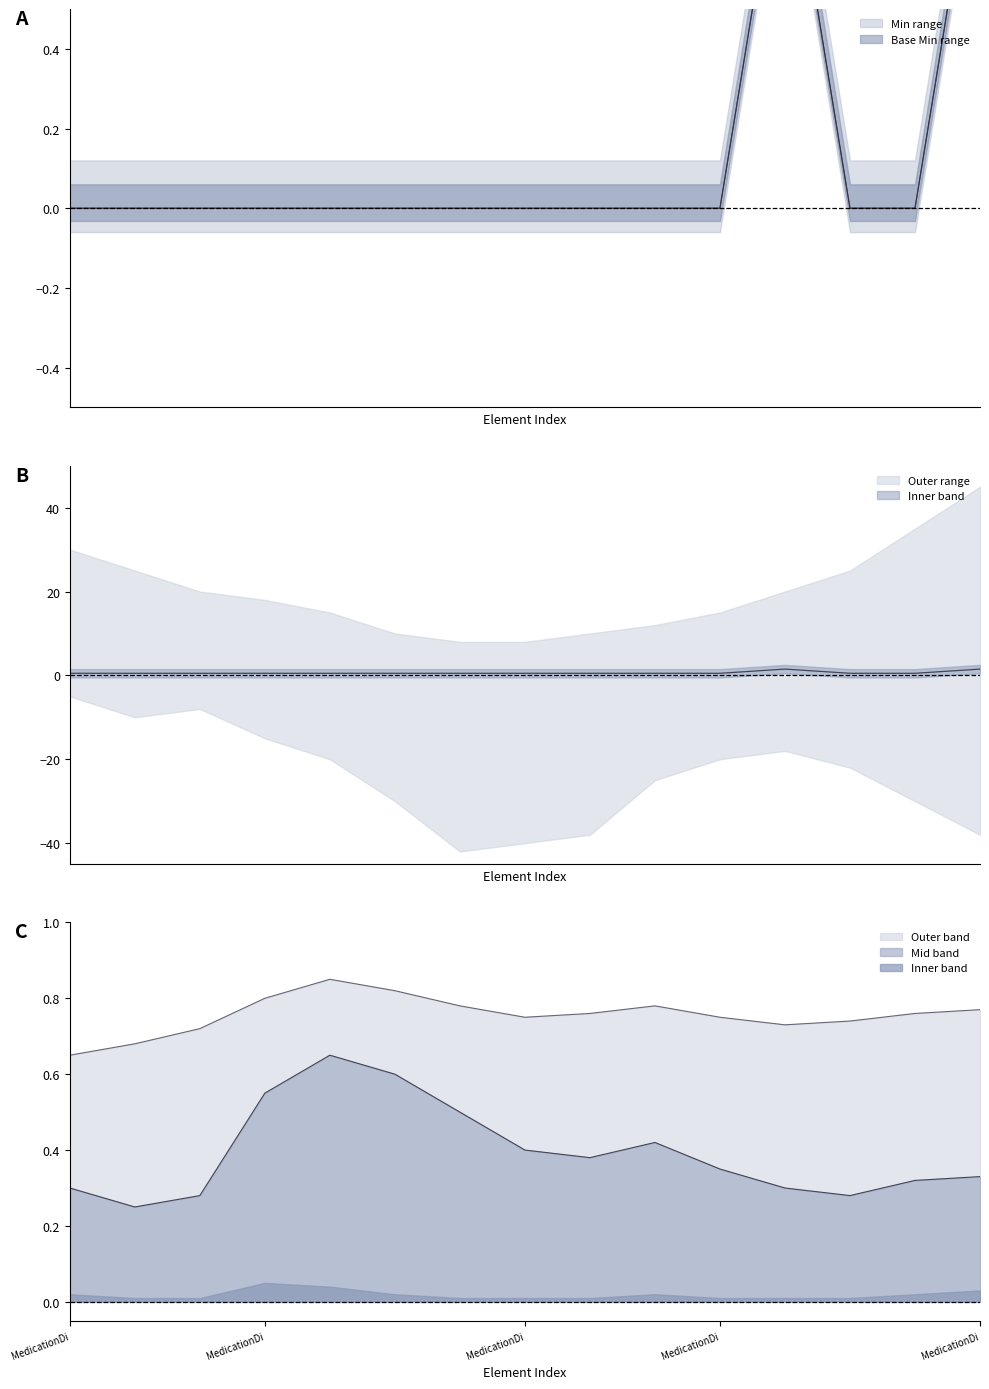

Is the value of Base Min at MedicationDi greater than the value of Min at MedicationDi?

No